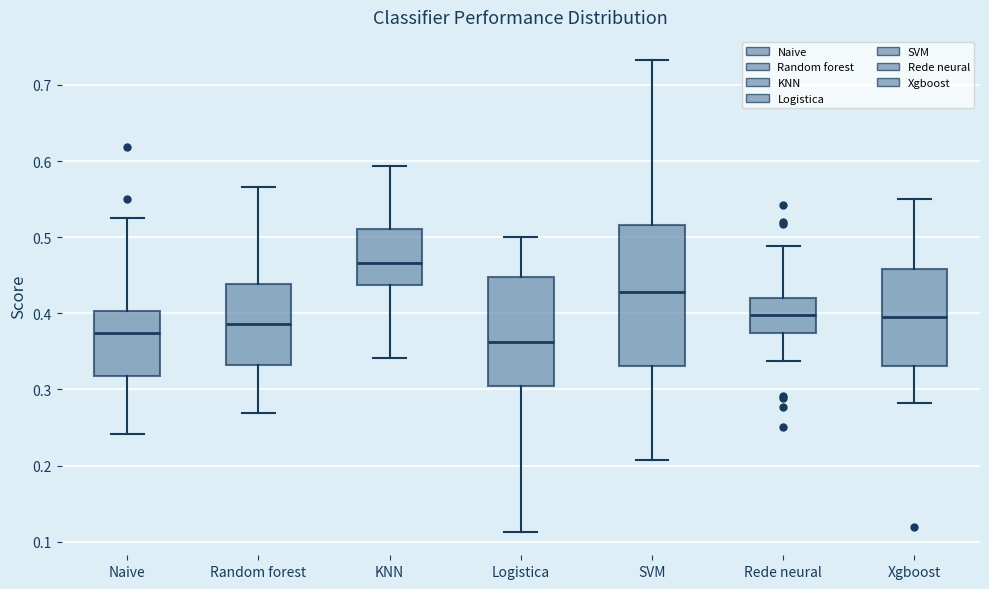

Which box's median line is the highest?

KNN